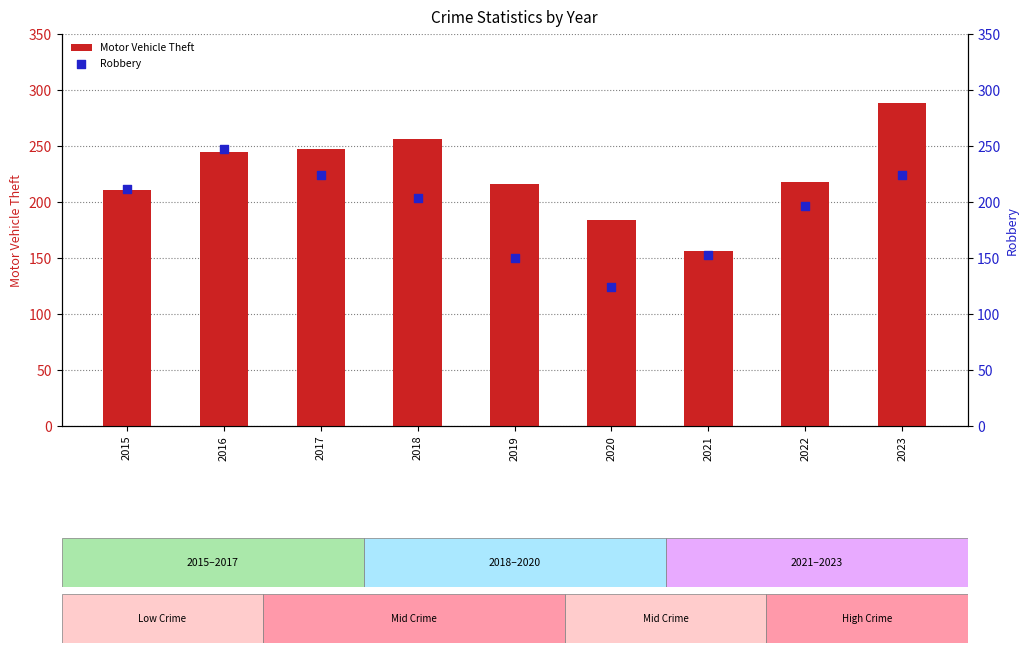

What are all the series names shown in the legend?

Motor Vehicle Theft, Robbery